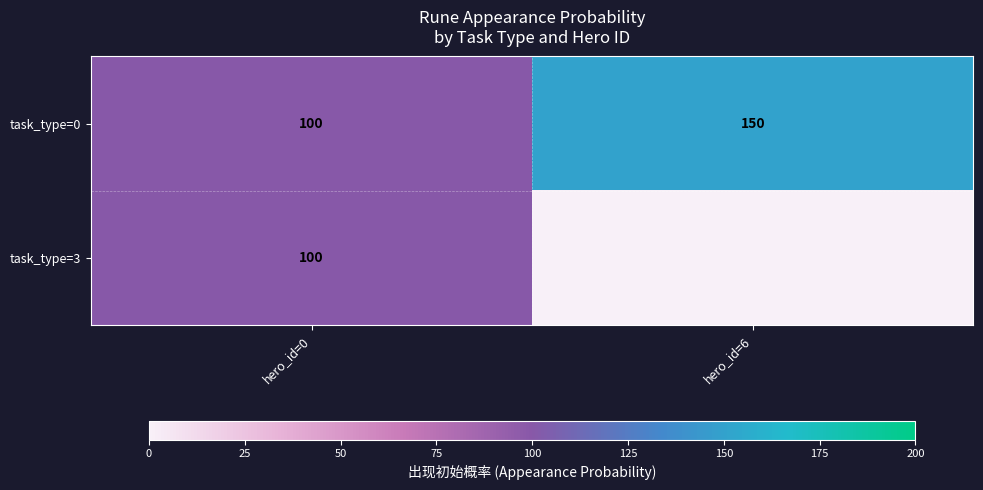

True or false: task_type=3 has a value of 100 at hero_id=0.

True